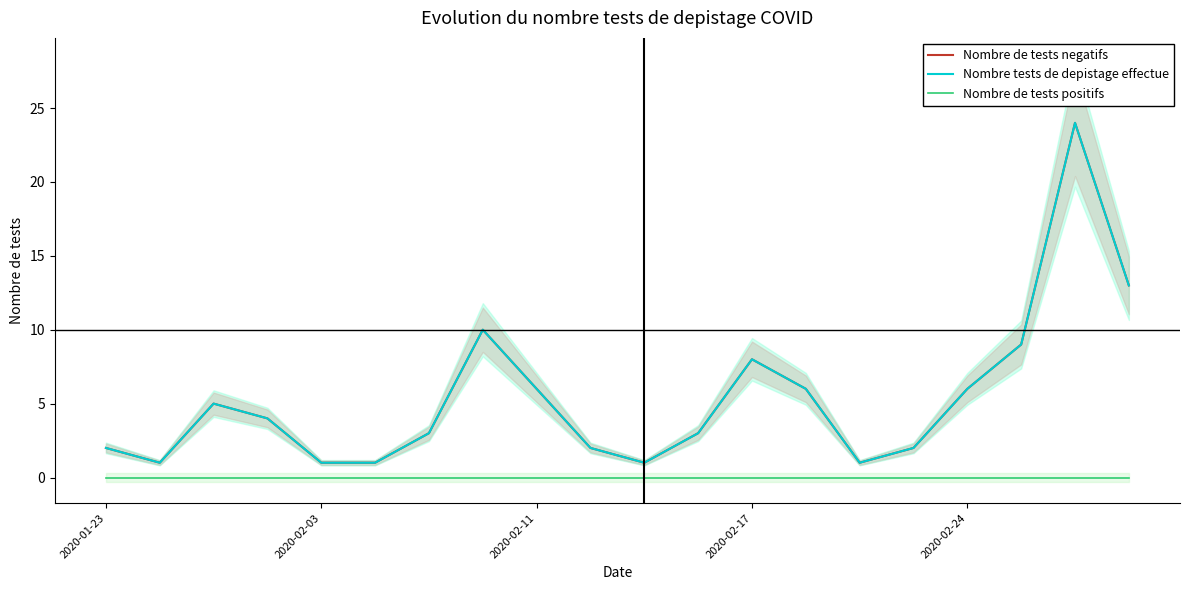

What is the spread (max minus min) of values at 2020-02-11?

6